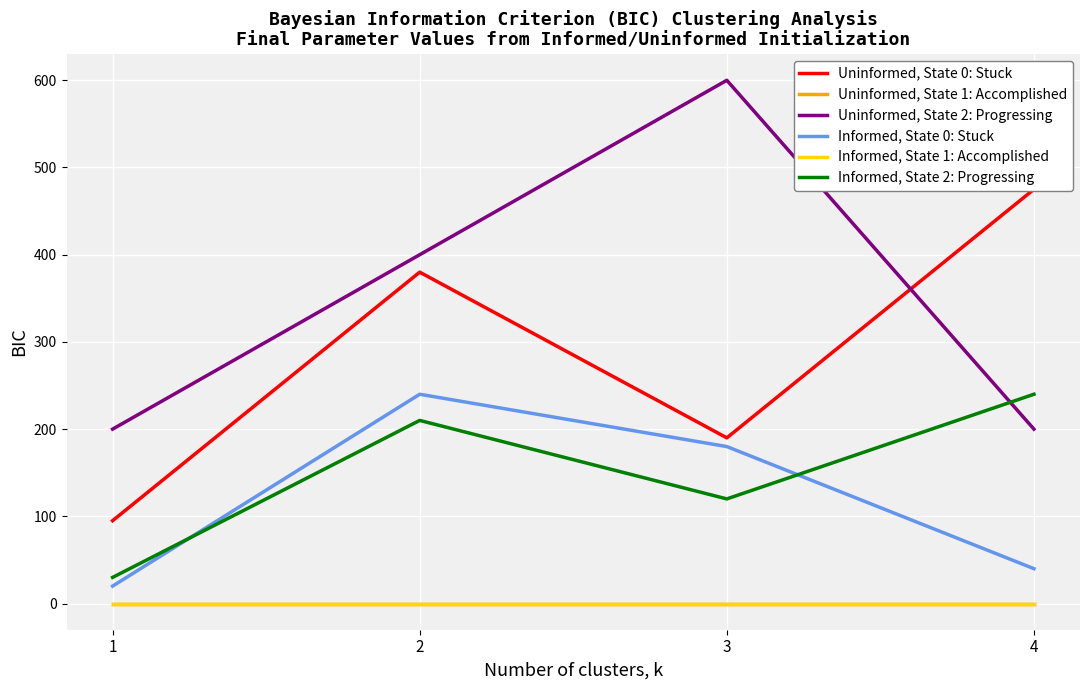

At 2, list the series in order from smallest to largest.

Uninformed, State 1: Accomplished, Informed, State 1: Accomplished, Informed, State 2: Progressing, Informed, State 0: Stuck, Uninformed, State 0: Stuck, Uninformed, State 2: Progressing